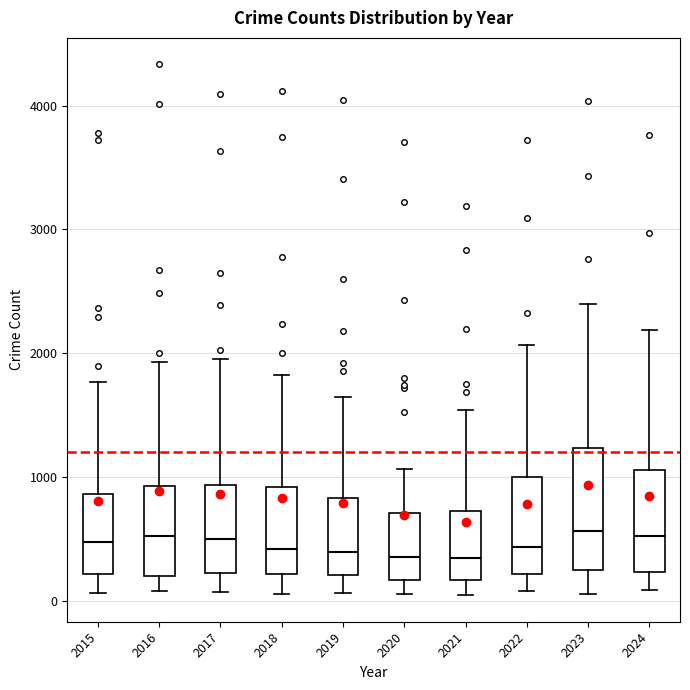

Reading left to right, transcribe this box plot: for each box, give where its median line is, the range the box spans, and where its two whiskers end, as read against the y-axis. The values are not printed on the chart, so give them approximately, as read against the axis.

2015: median 500, box 200 to 900, whiskers 100 to 1800
2016: median 500, box 200 to 900, whiskers 100 to 1900
2017: median 500, box 200 to 900, whiskers 100 to 1900
2018: median 400, box 200 to 900, whiskers 100 to 1800
2019: median 400, box 200 to 800, whiskers 100 to 1600
2020: median 300, box 200 to 700, whiskers 100 to 1100
2021: median 300, box 200 to 700, whiskers 0 to 1500
2022: median 400, box 200 to 1000, whiskers 100 to 2100
2023: median 600, box 200 to 1200, whiskers 100 to 2400
2024: median 500, box 200 to 1100, whiskers 100 to 2200